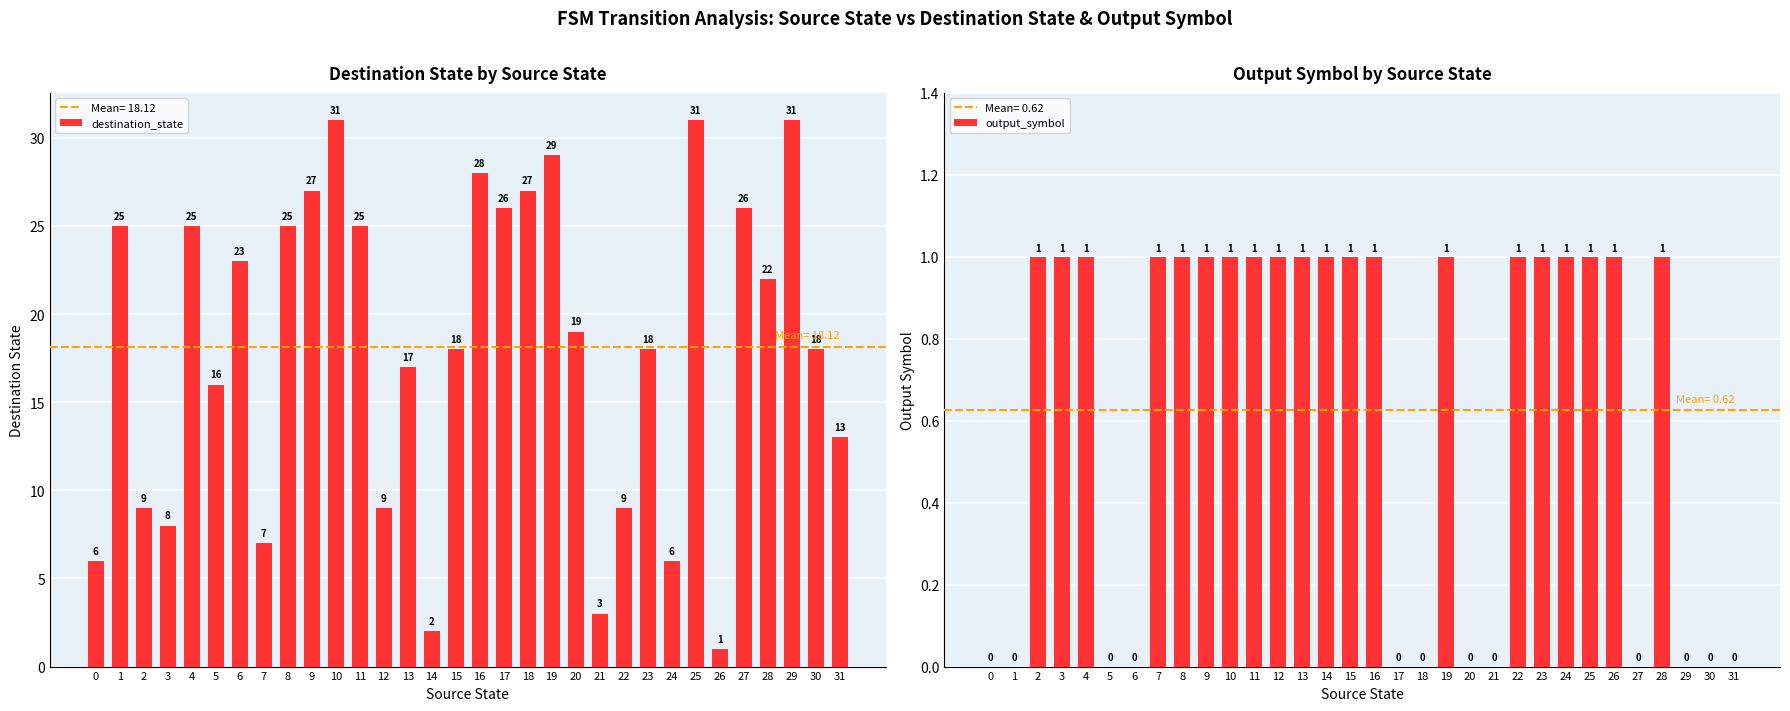

What are all the series names shown in the legend?

destination_state, output_symbol